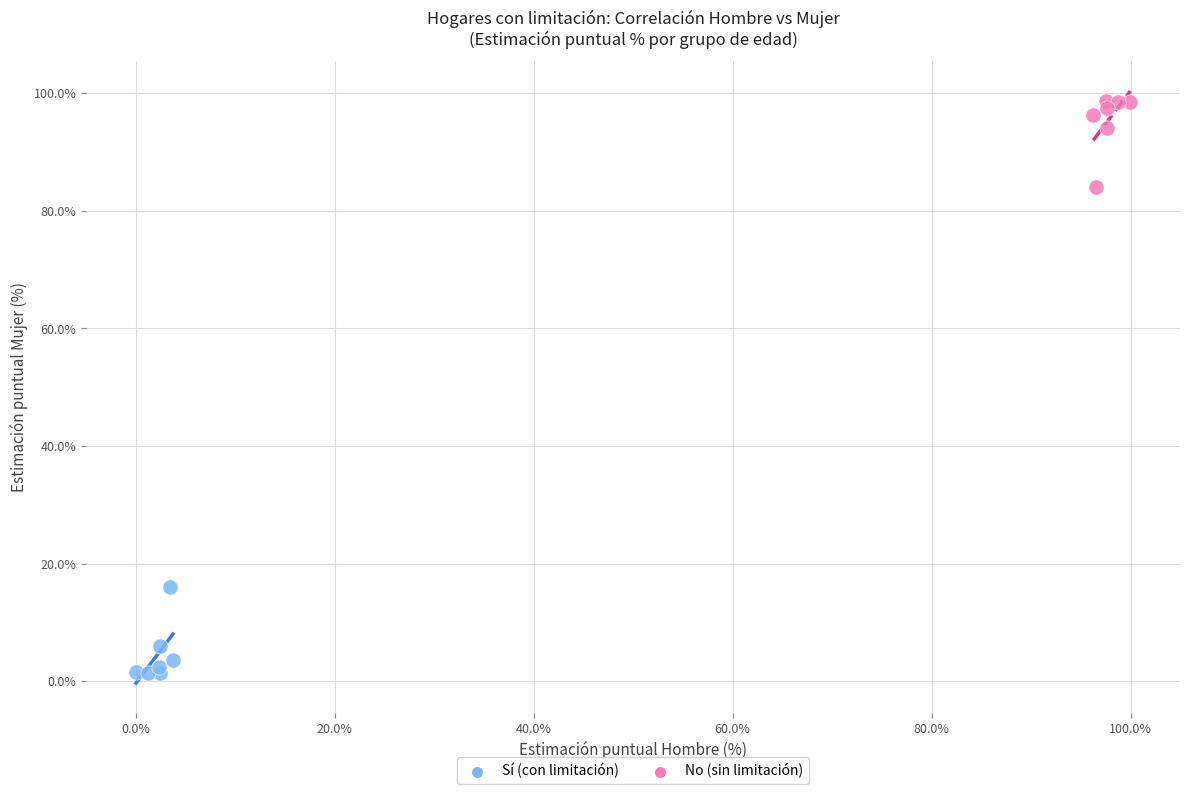

Which series reaches the maximum Y coordinate?

No (sin limitación)